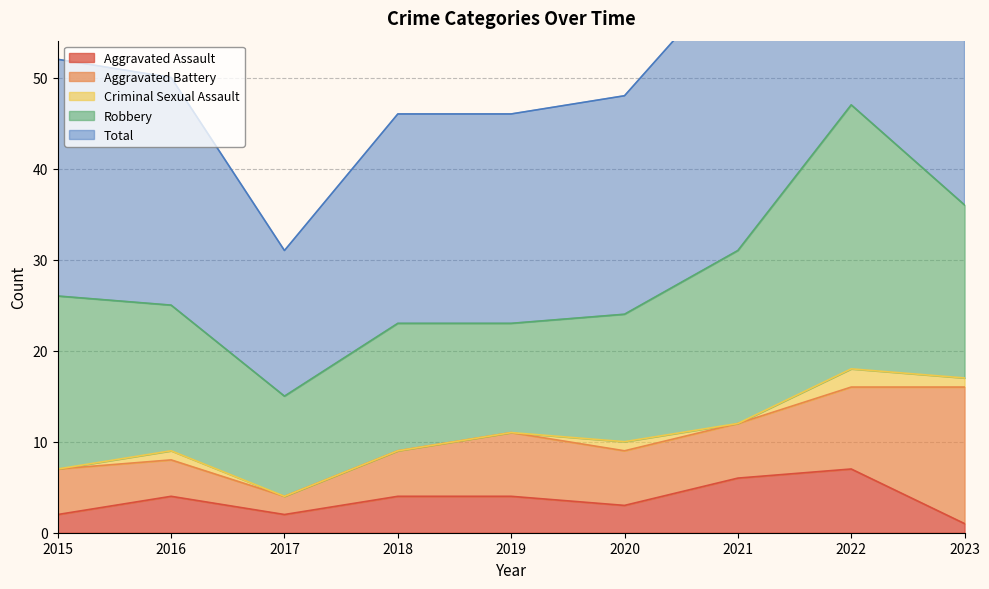

Which category has the lowest value in the Robbery series?

2017